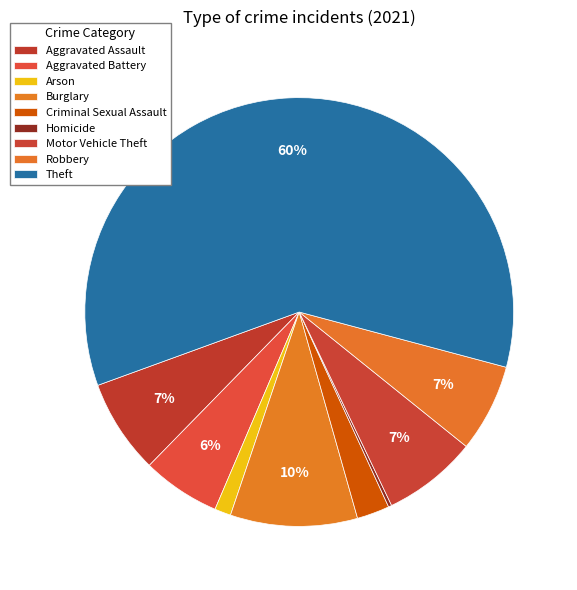

What is the change in value from Homicide to Robbery?

+26